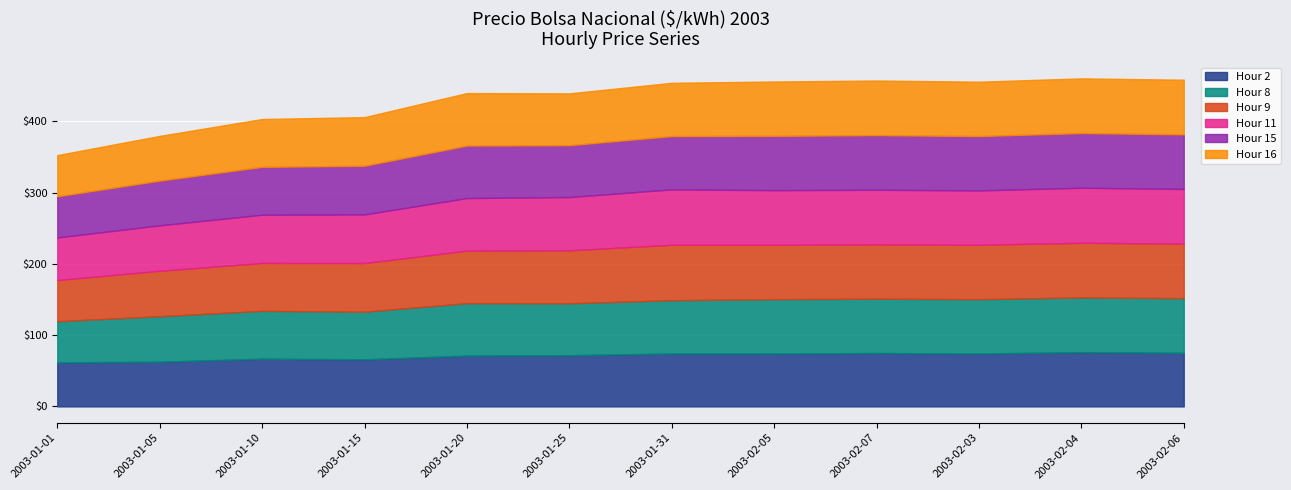

Which has a higher value, 2003-02-06 or 2003-01-05?

2003-02-06